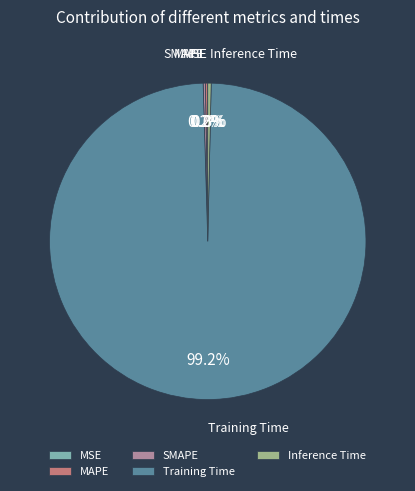

What is the largest slice in the pie chart?

Training Time